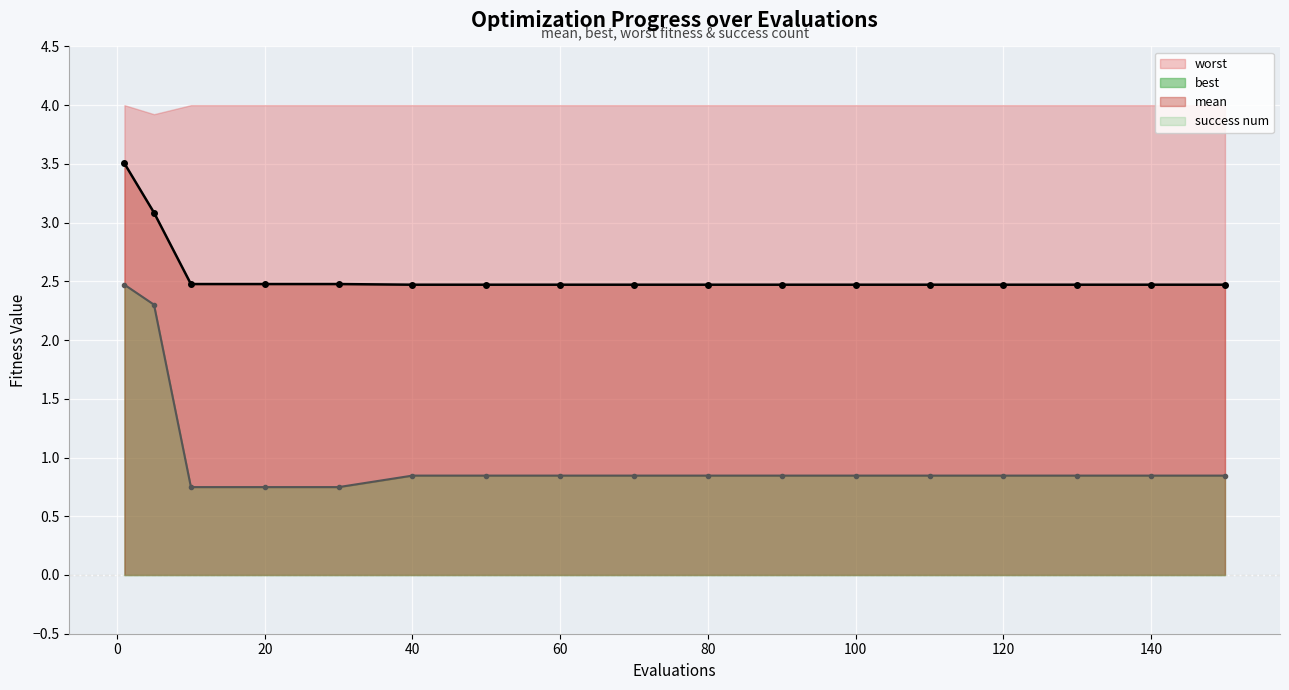

What is the average value of the mean series?

2.6